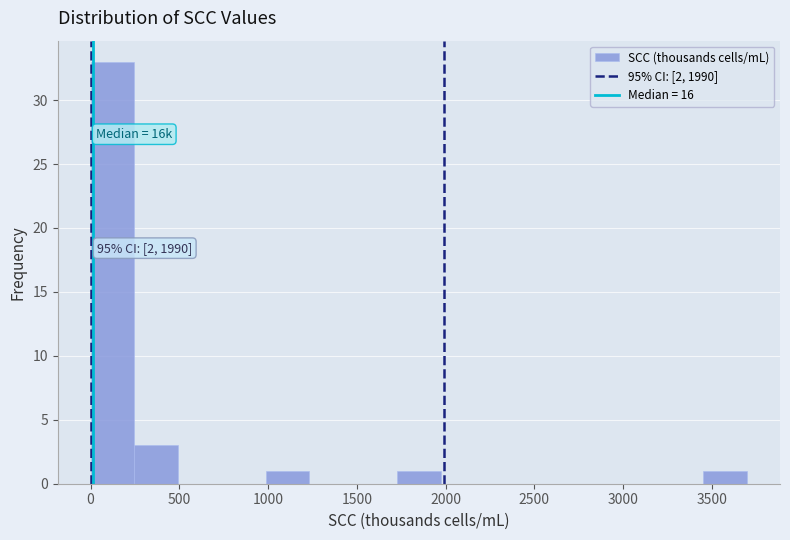

Over which range of the x-axis is the bar tallest?

0 to 250